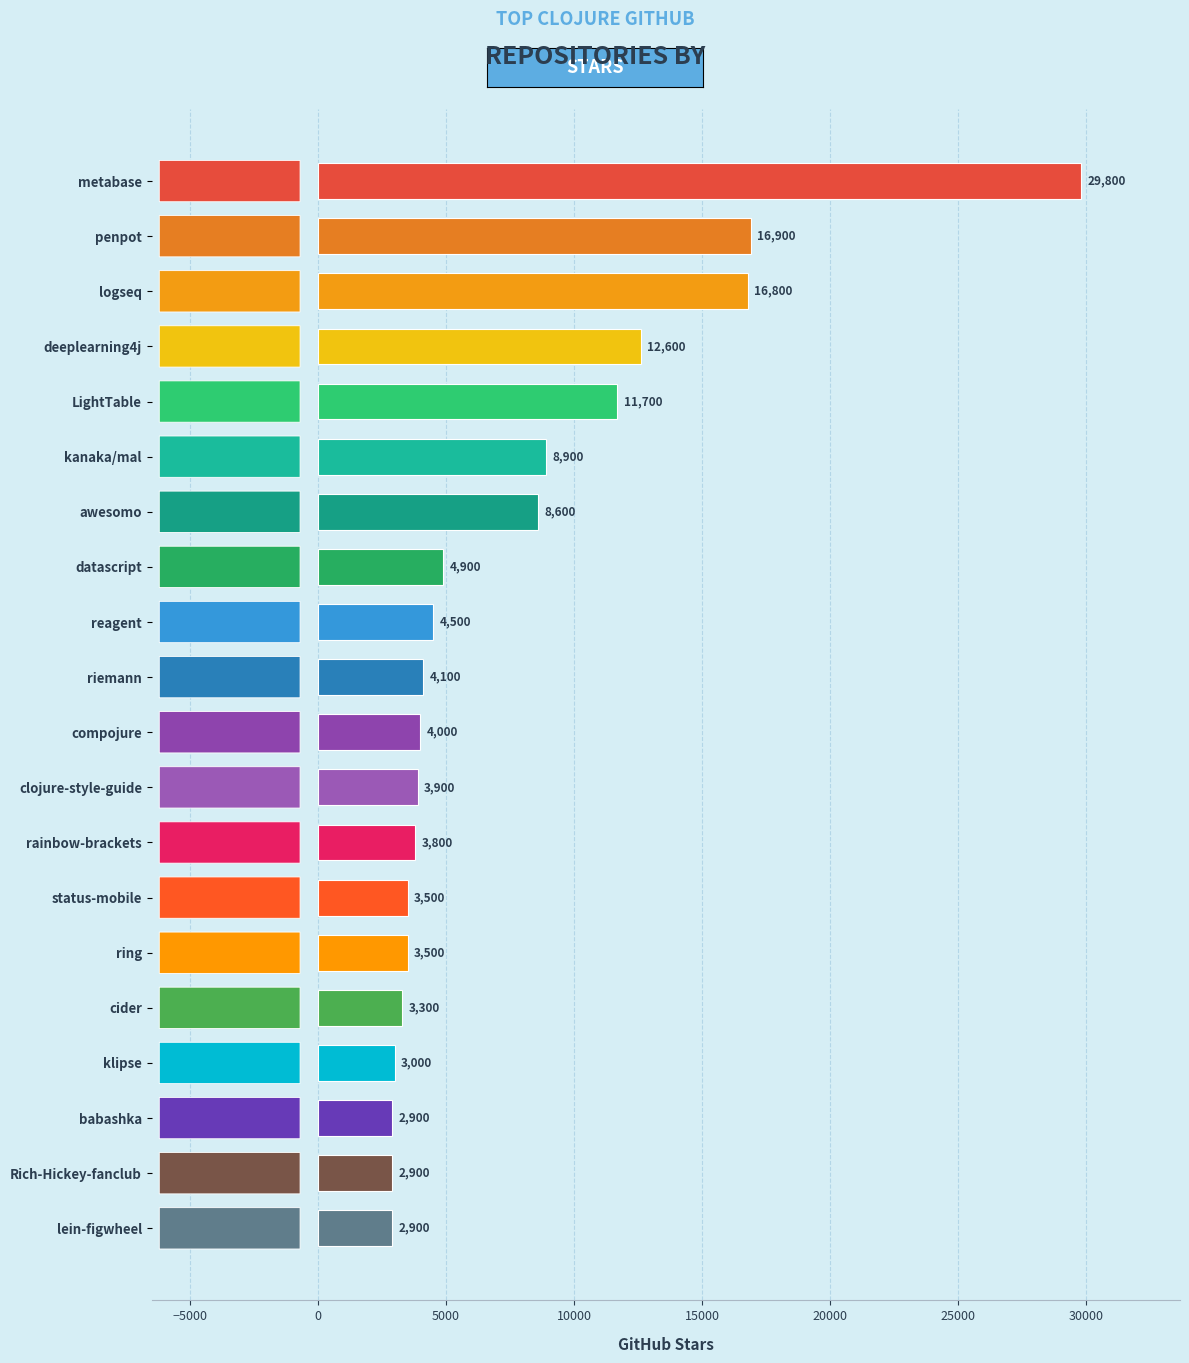

Which label corresponds to the largest value in the chart?

metabase